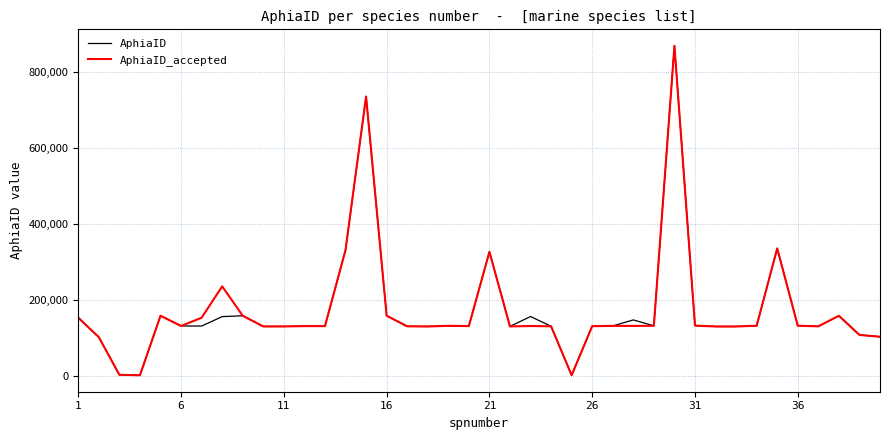

What is the maximum value shown in the chart?

868065